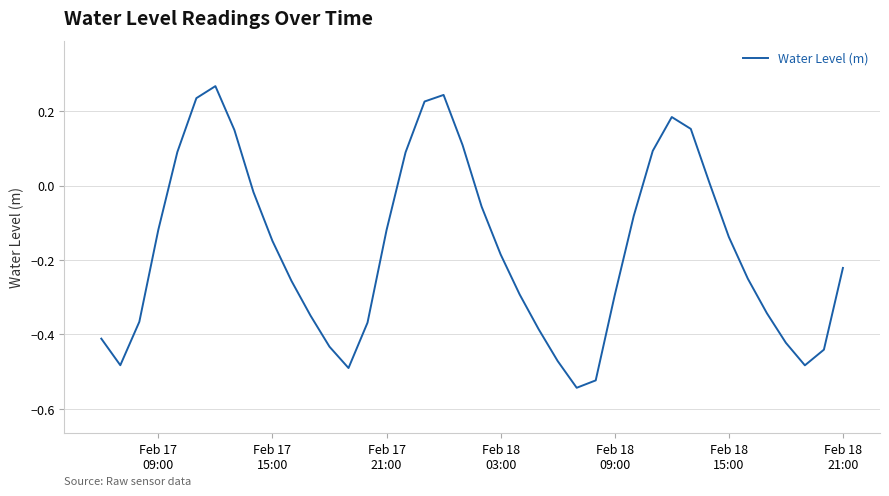

What is the difference between the maximum and minimum values?

0.8